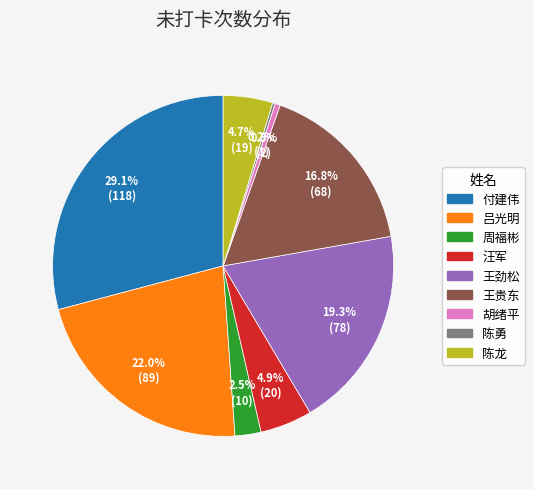

Is there a majority slice in this chart?

No